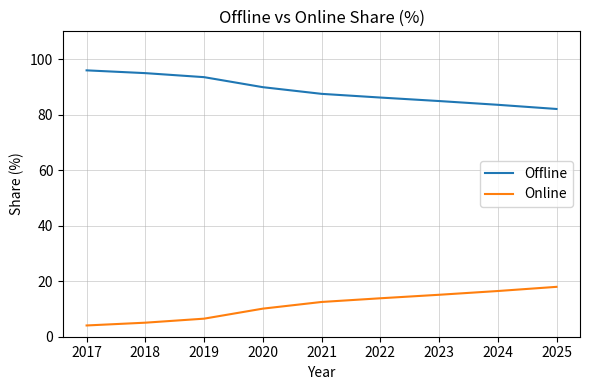

What is the spread (max minus min) of values at 2024?

67.1